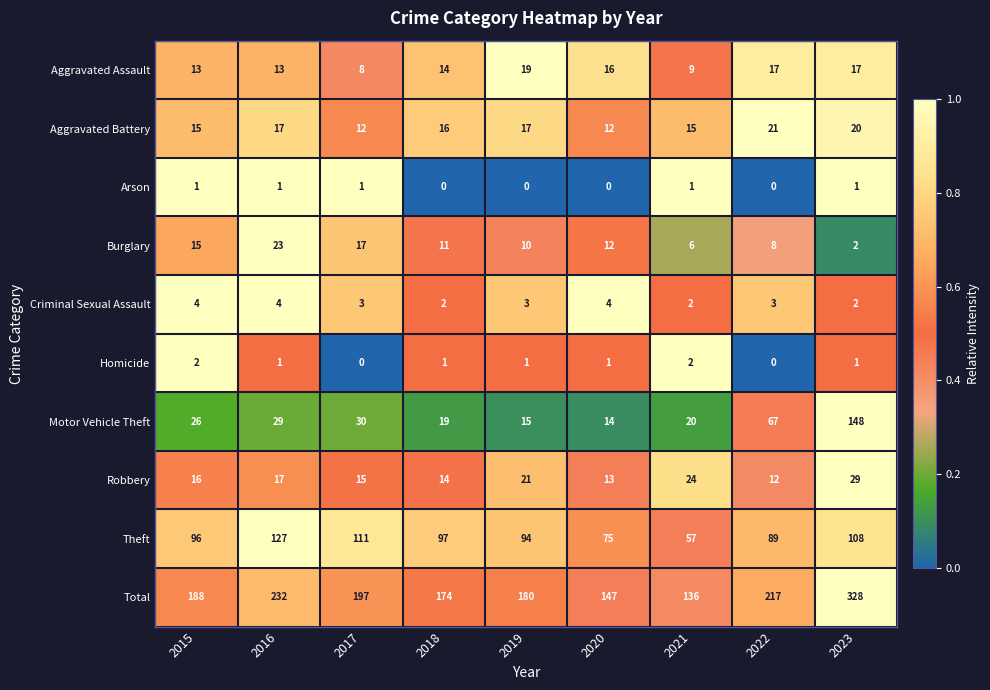

At 2019, list the series in order from largest to smallest.

Total, Theft, Robbery, Aggravated Assault, Aggravated Battery, Motor Vehicle Theft, Burglary, Criminal Sexual Assault, Homicide, Arson